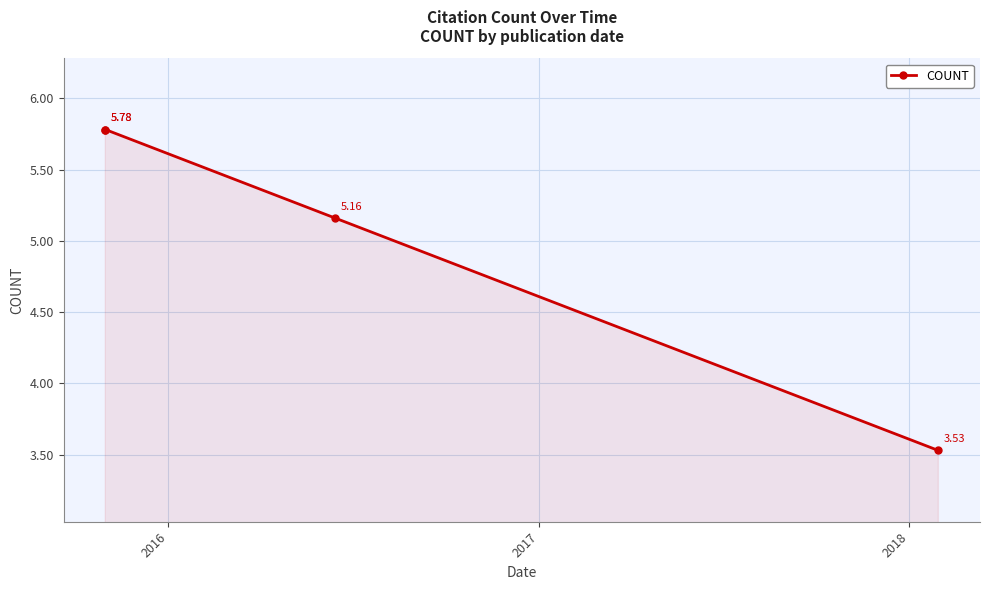

Approximately how many times larger is the value at 2018 compared to 2017?

0.7